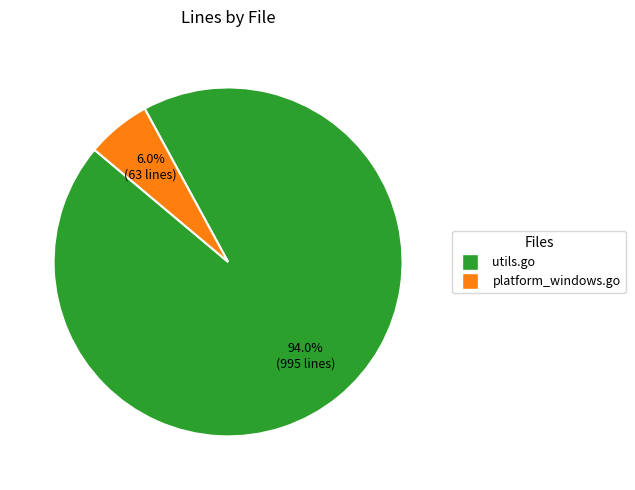

What is the majority slice?

utils.go